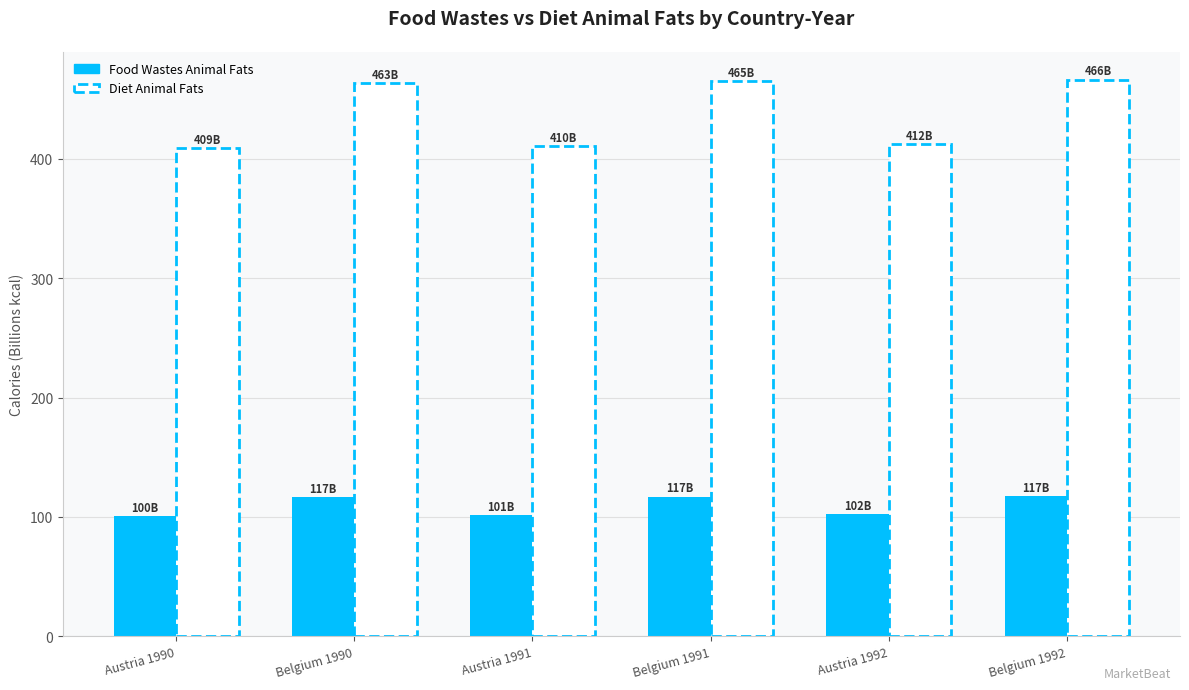

How many data points does each series have?

6